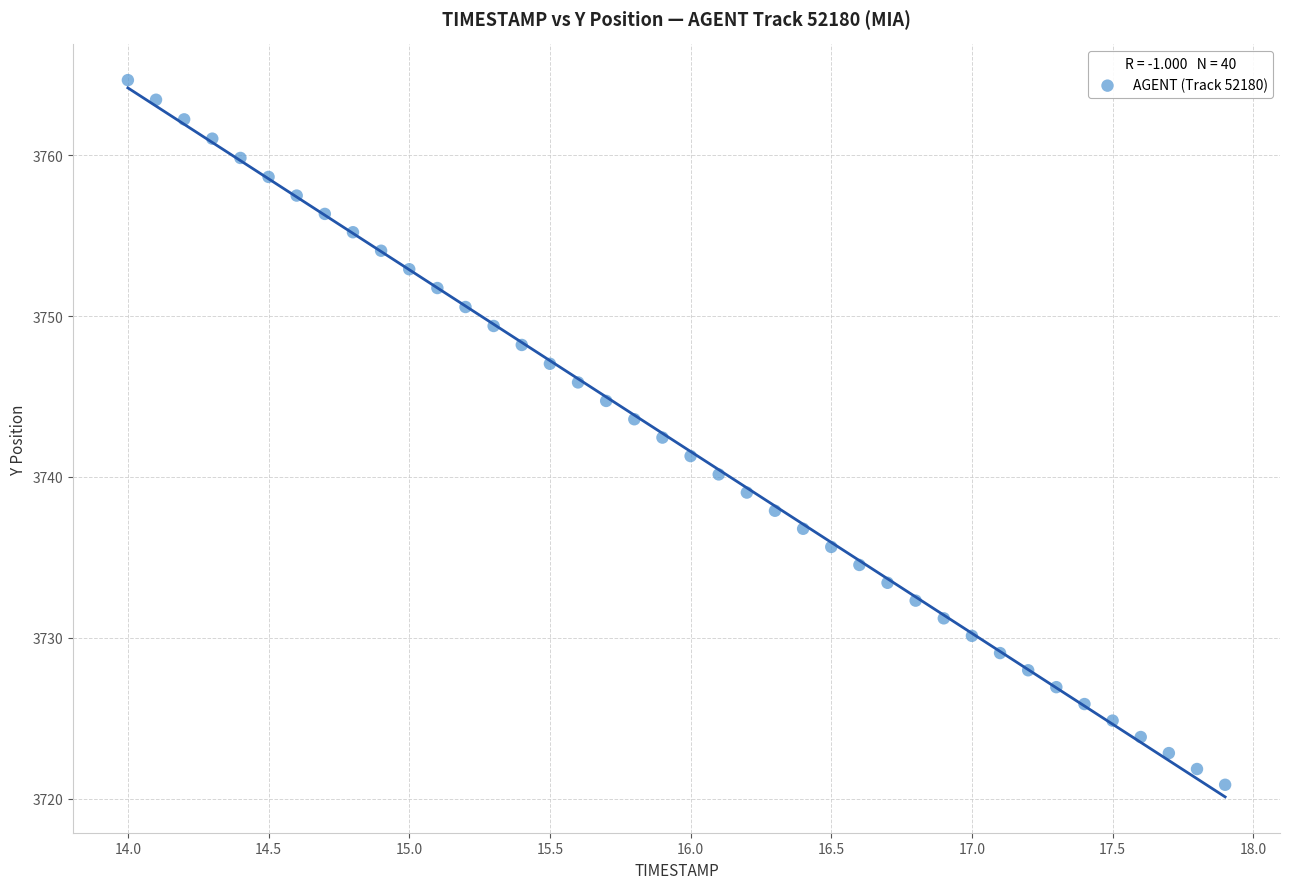

What is the range of Y values (max minus min)?

43.8